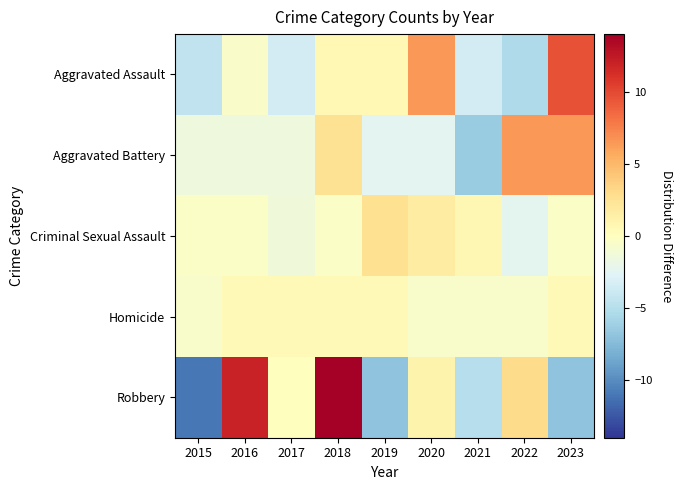

How many categories are shown in the chart?

9